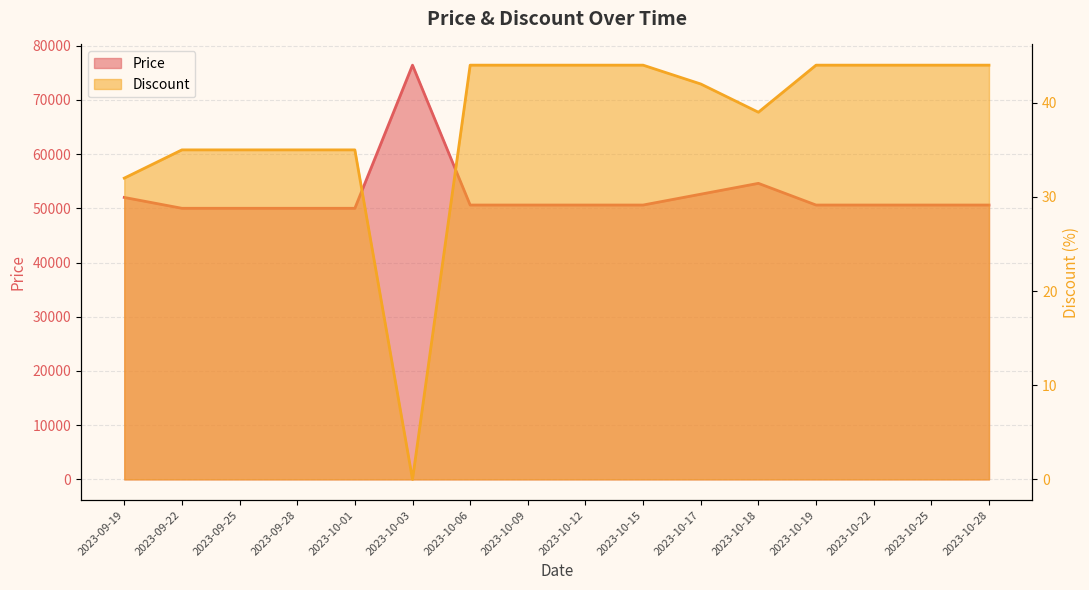

Where is the first local minimum for Discount?

2023-10-03